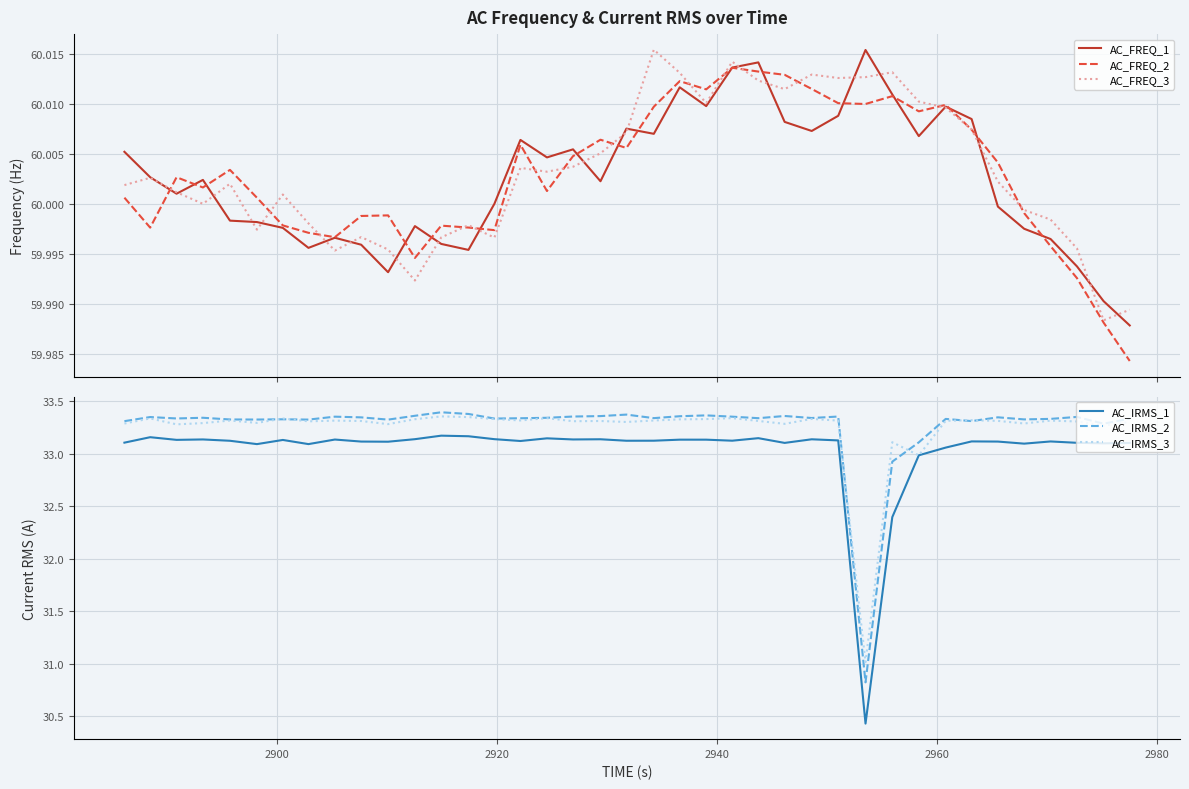

What is the lowest value of the AC_IRMS_3 series?

31.0